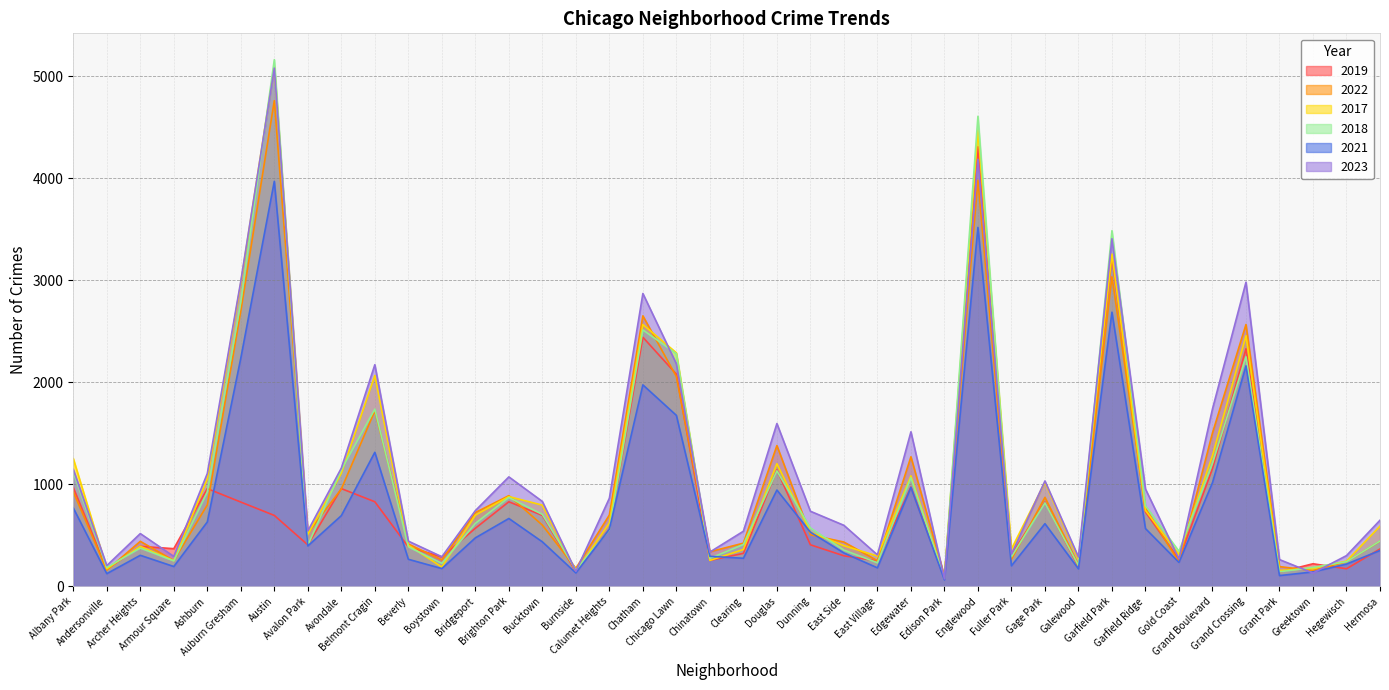

What is the value of the 2023 point at the 25th from the left?

307